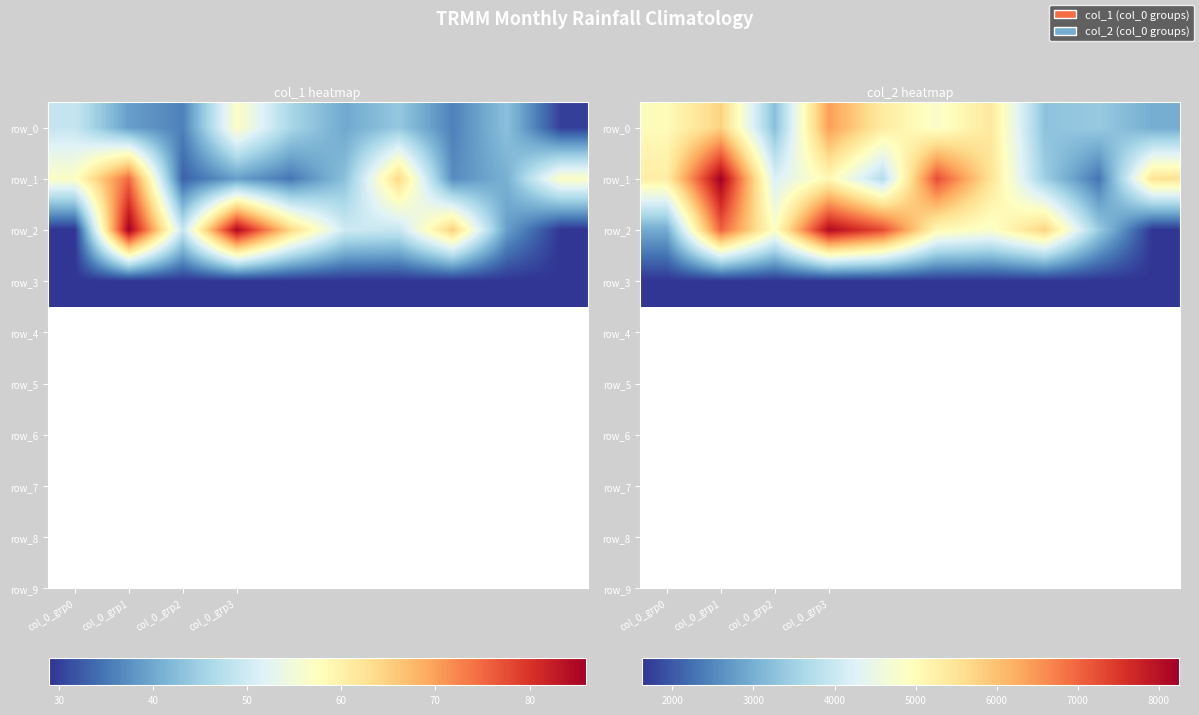

The row_0 series shows 10125 at col_0_grp1. True or false?

False